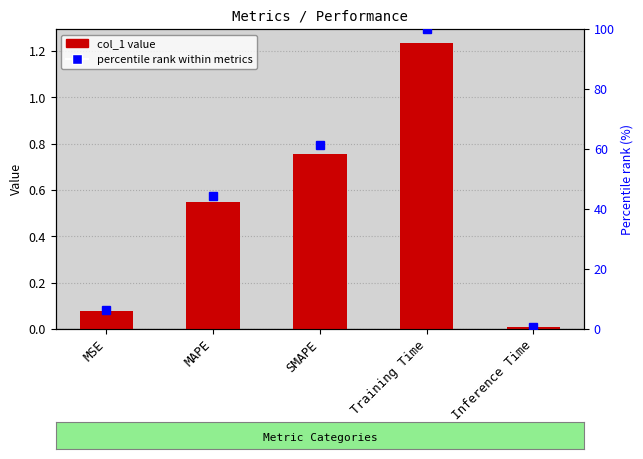

What is the label of the 3rd bar from the left?

SMAPE